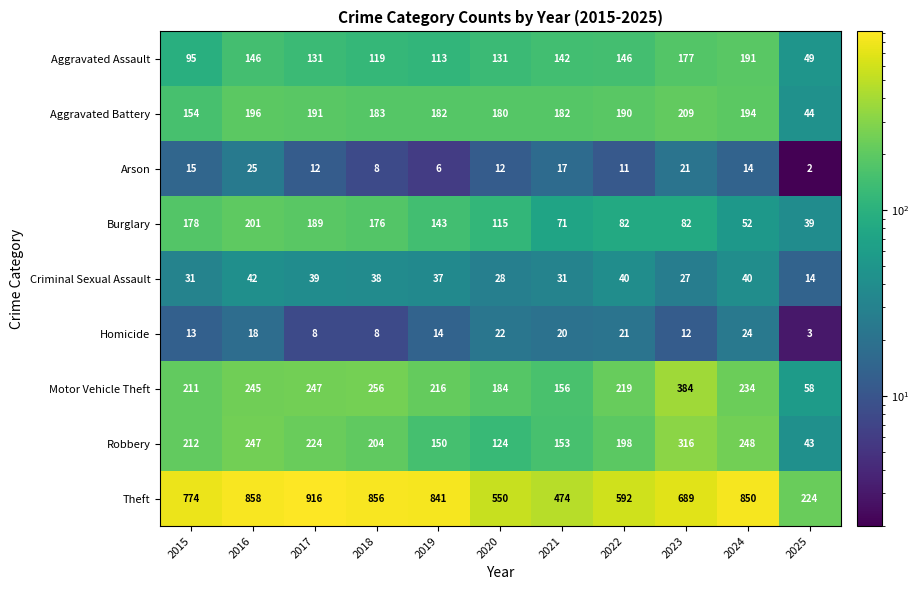

Which series has the largest total across all categories?

Theft